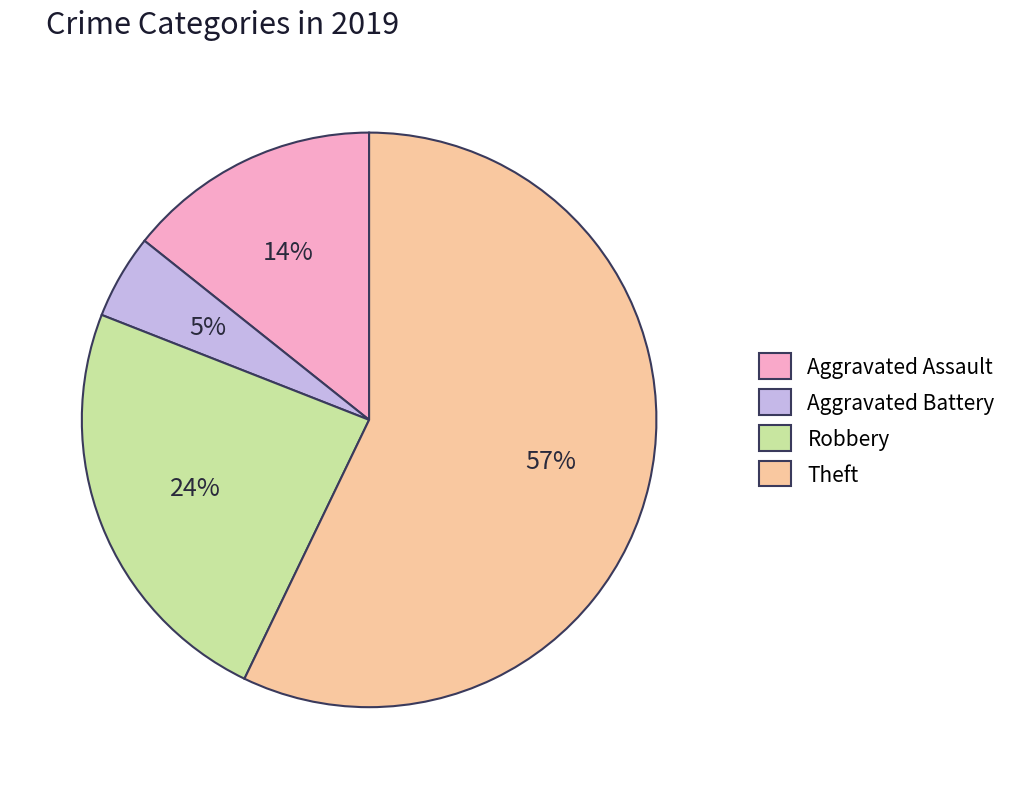

Do Aggravated Battery and Theft together represent more than half of the pie?

Yes